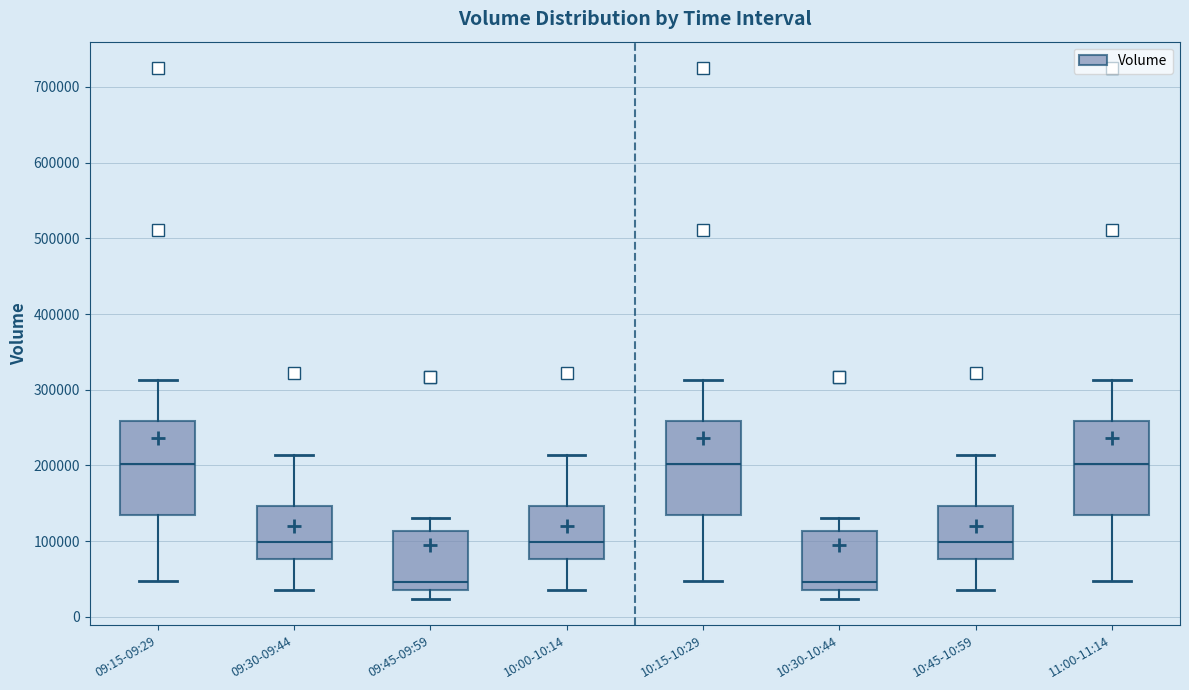

Reading left to right, read every box against the y-axis: the position of its median line, the range the box covers, and the ends of its whiskers. The values are not printed on the chart, so give them approximately, as read against the axis.

09:15-09:29: median 200000, box 140000 to 260000, whiskers 50000 to 310000
09:30-09:44: median 100000, box 80000 to 150000, whiskers 40000 to 210000
09:45-09:59: median 50000, box 40000 to 110000, whiskers 20000 to 130000
10:00-10:14: median 100000, box 80000 to 150000, whiskers 40000 to 210000
10:15-10:29: median 200000, box 140000 to 260000, whiskers 50000 to 310000
10:30-10:44: median 50000, box 40000 to 110000, whiskers 20000 to 130000
10:45-10:59: median 100000, box 80000 to 150000, whiskers 40000 to 210000
11:00-11:14: median 200000, box 140000 to 260000, whiskers 50000 to 310000